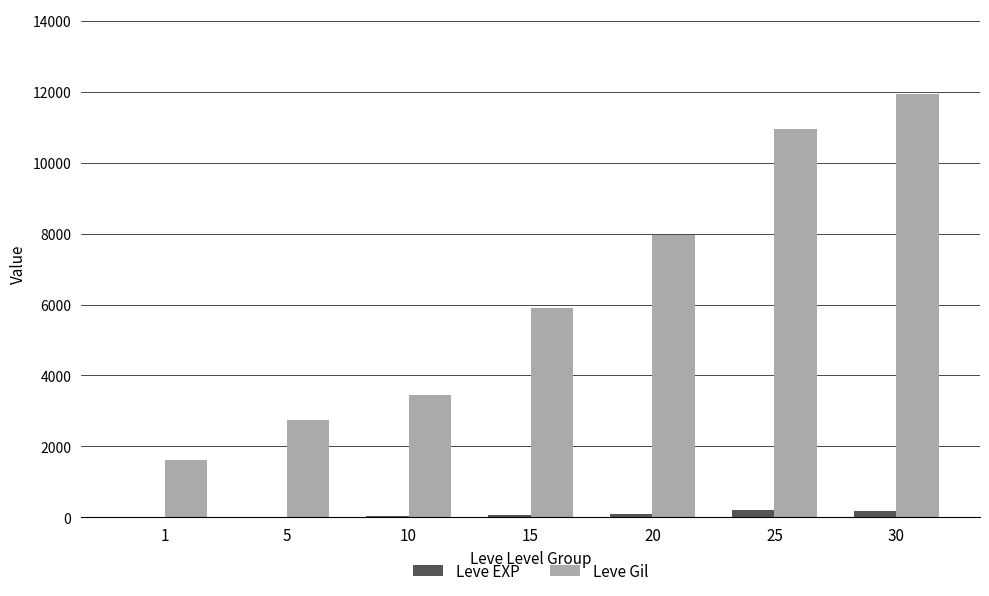

What are all the series names shown in the legend?

Leve EXP, Leve Gil